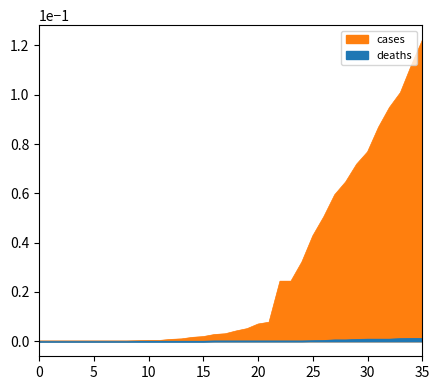

Reading left to right, transcribe all the data shown in this chart.

cases: 0.0	0.0	0.0	0.0	0.0	0.0	0.0	0.0	0.0	0.0	0.0	0.0	0.0	0.0	0.0	0.0	0.0	0.0	0.0	0.0	0.0	0.0	0.0	0.0	0.0	0.0	0.1	0.1	0.1	0.1	0.1	0.1	0.1	0.1	0.1	0.1
deaths: 0.0	0.0	0.0	0.0	0.0	0.0	0.0	0.0	0.0	0.0	0.0	0.0	0.0	0.0	0.0	0.0	0.0	0.0	0.0	0.0	0.0	0.0	0.0	0.0	0.0	0.0	0.0	0.0	0.0	0.0	0.0	0.0	0.0	0.0	0.0	0.0